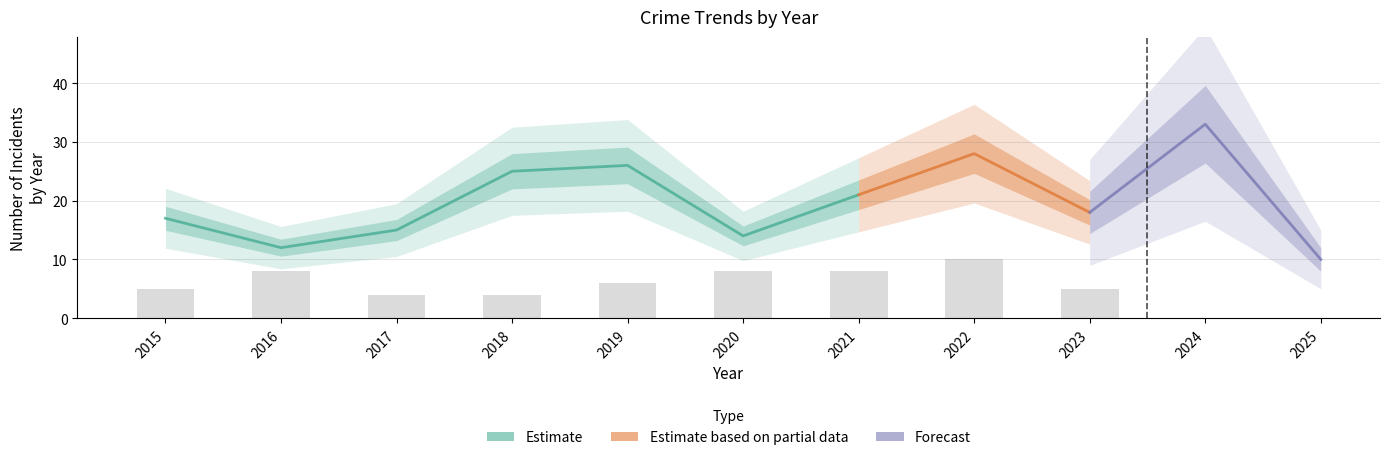

Count the number of categories in the chart.

11